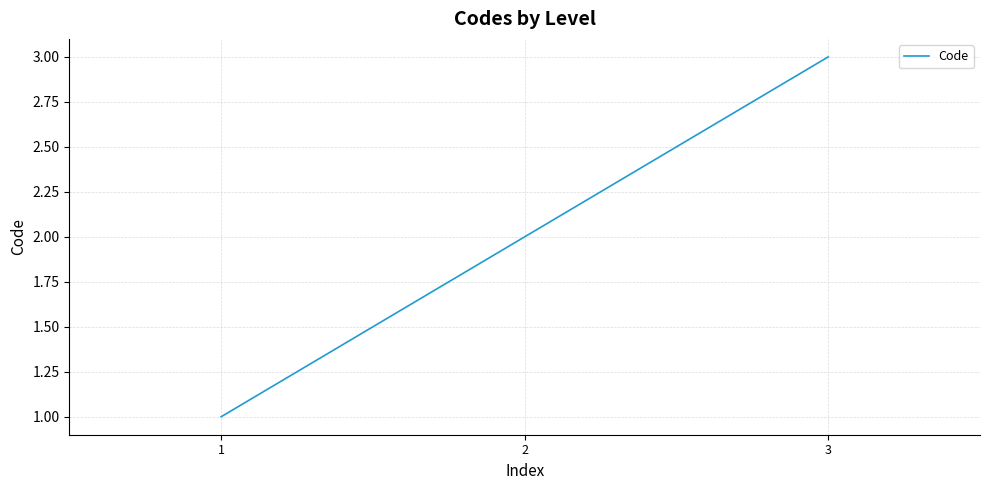

Count the number of data series in this chart.

1